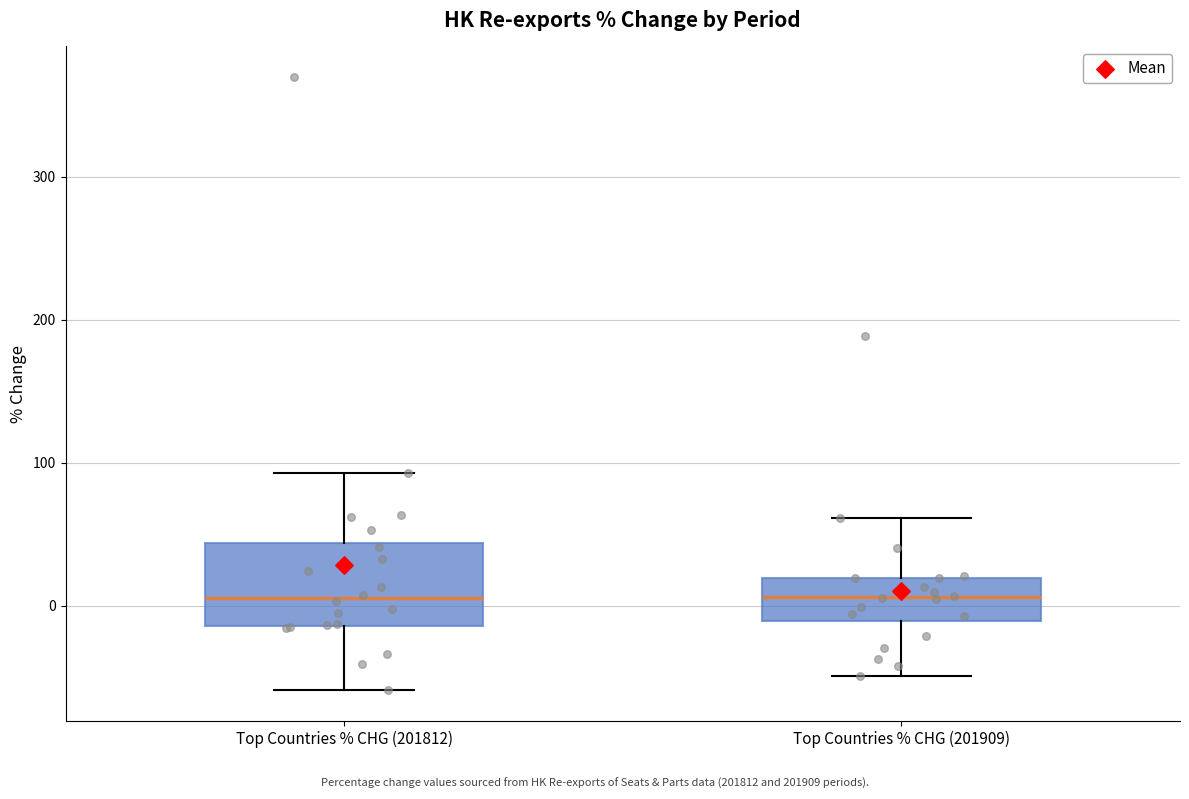

Which box is the tallest, from its lower edge to its upper edge?

Top Countries % CHG (201812)